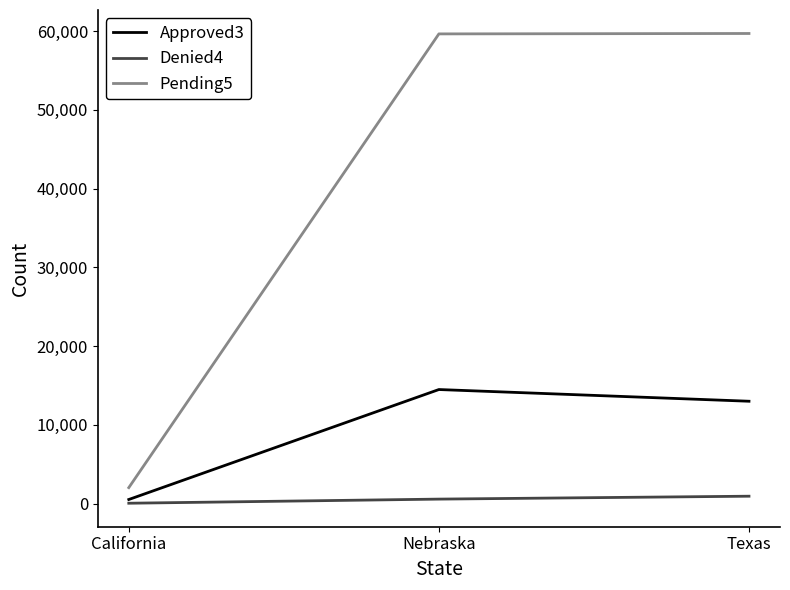

What is the total value across all series at California?

2555